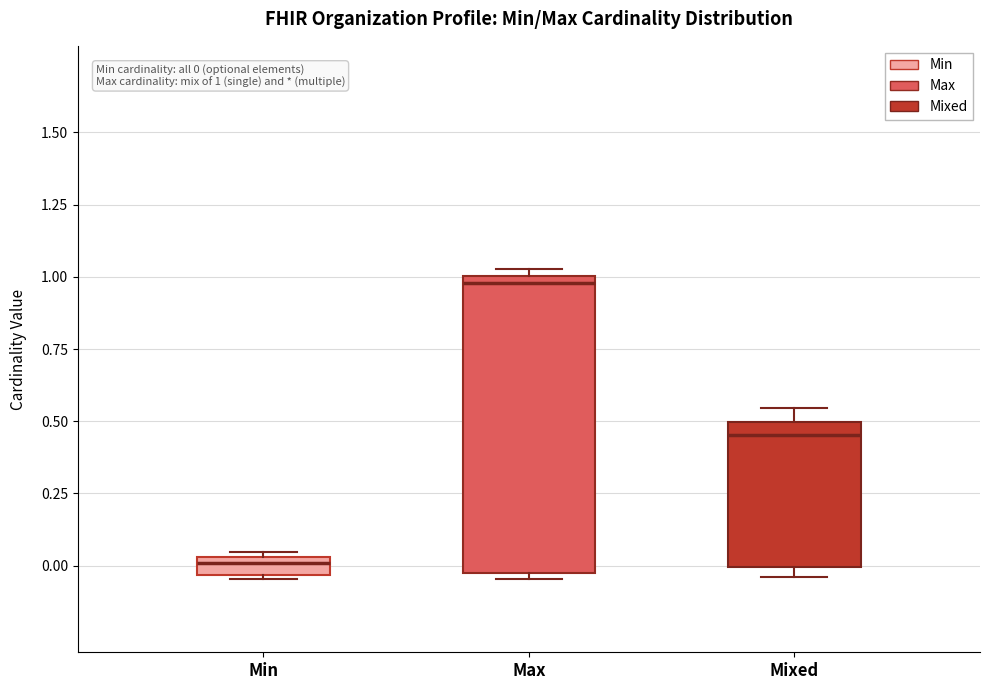

Which box is the tallest, from its lower edge to its upper edge?

Max